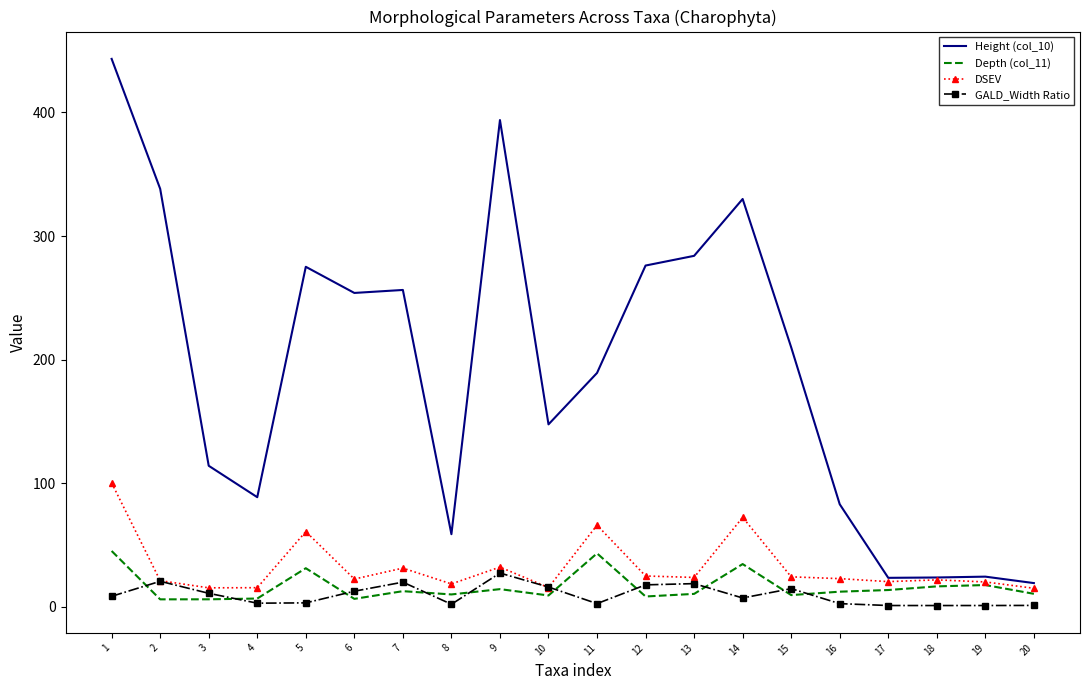

Read the Depth (col_11) value at 9.

14.4